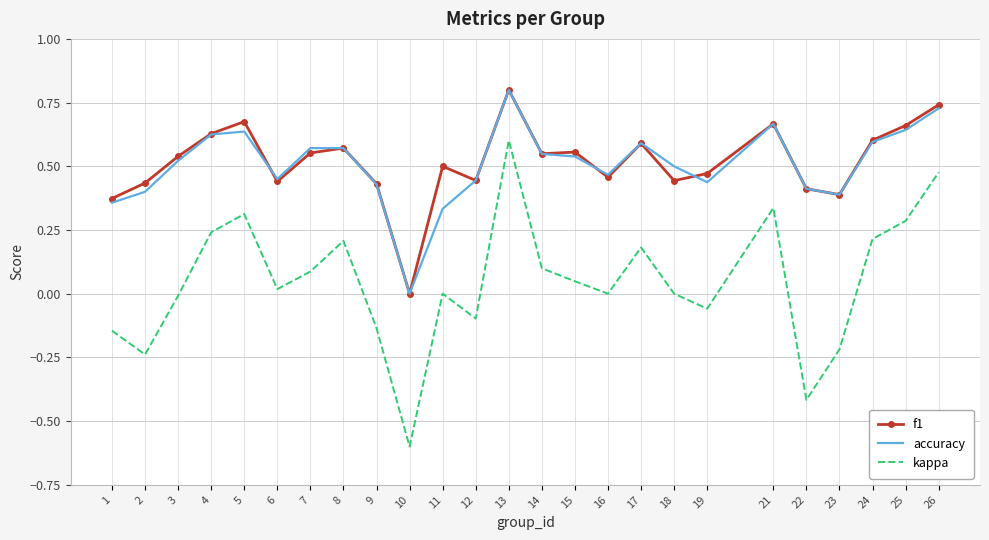

True or false: accuracy and kappa intersect in this chart.

False